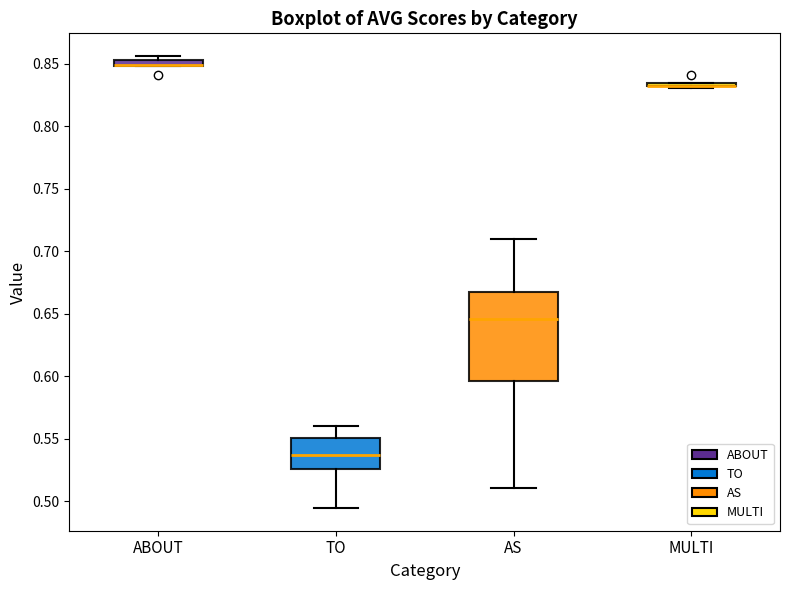

Where does the lower whisker of the box for AS end on the y-axis? The values are not printed on the chart, so give them approximately, as read against the axis.

0.510